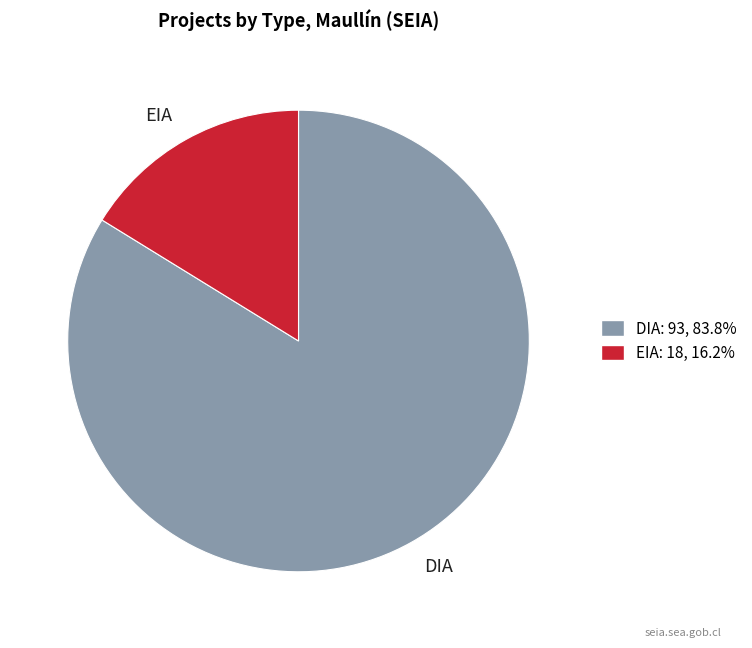

Between DIA and EIA, which is larger?

DIA